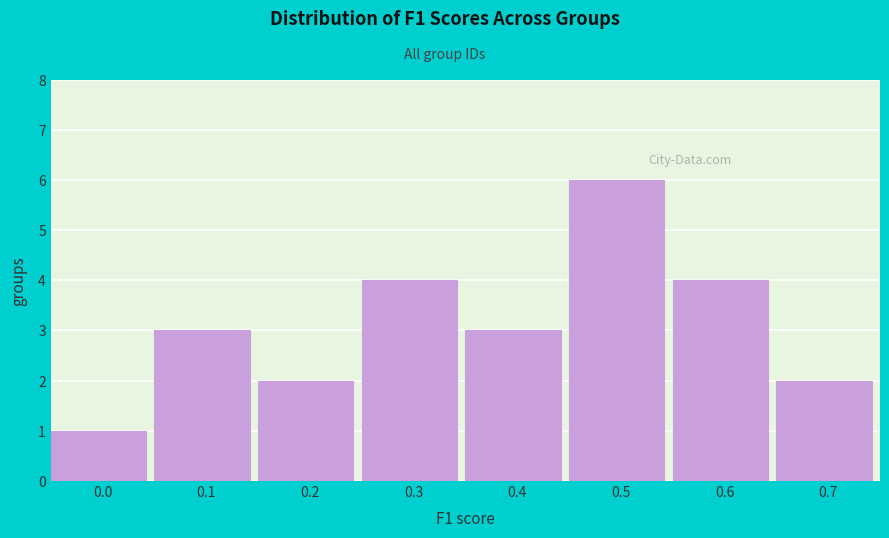

Reading right to left, list all the values displayed in this chart.

2	4	6	3	4	2	3	1